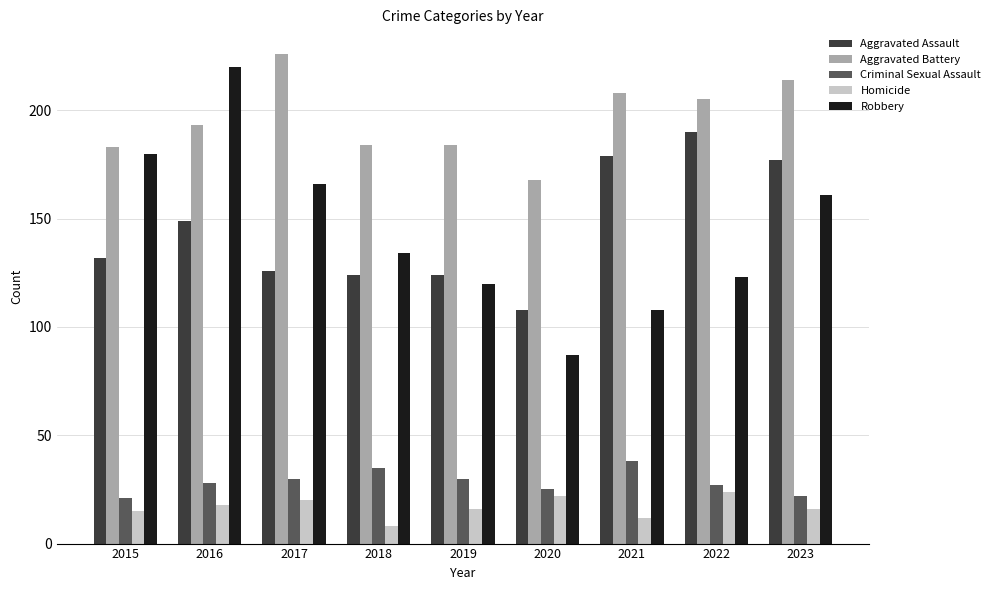

Reading right to left, what are all the values shown in this chart?

Aggravated Assault: 2023=177	2022=190	2021=179	2020=108	2019=124	2018=124	2017=126	2016=149	2015=132
Aggravated Battery: 2023=214	2022=205	2021=208	2020=168	2019=184	2018=184	2017=226	2016=193	2015=183
Criminal Sexual Assault: 2023=22	2022=27	2021=38	2020=25	2019=30	2018=35	2017=30	2016=28	2015=21
Homicide: 2023=16	2022=24	2021=12	2020=22	2019=16	2018=8	2017=20	2016=18	2015=15
Robbery: 2023=161	2022=123	2021=108	2020=87	2019=120	2018=134	2017=166	2016=220	2015=180